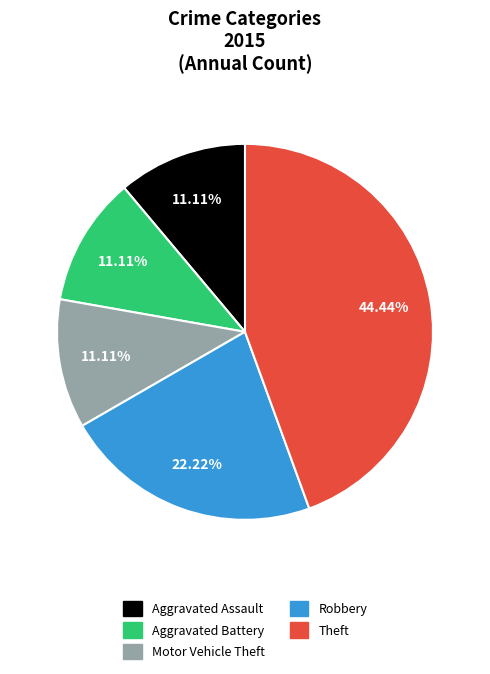

To the nearest percent, what is the difference between the largest and smallest slice percentages?

33%